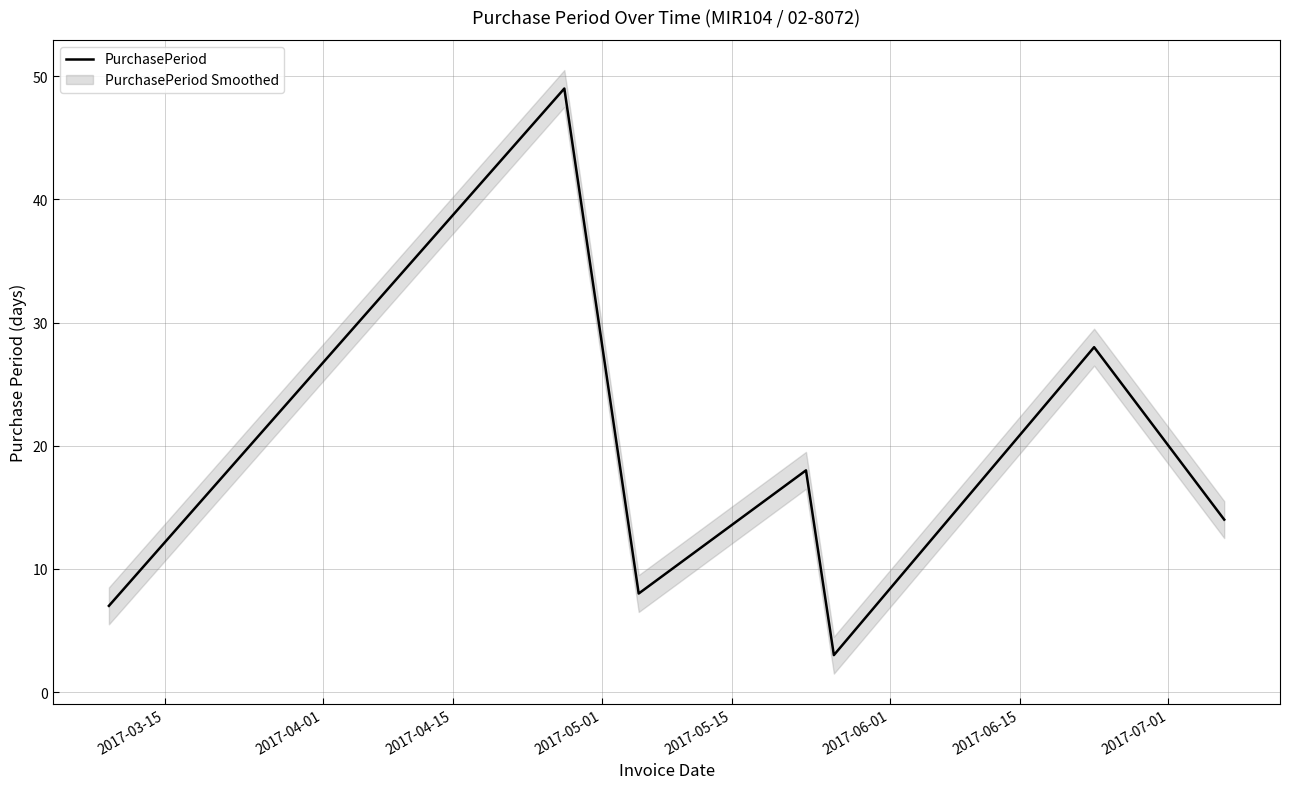

What is the maximum value for PurchasePeriod?

49